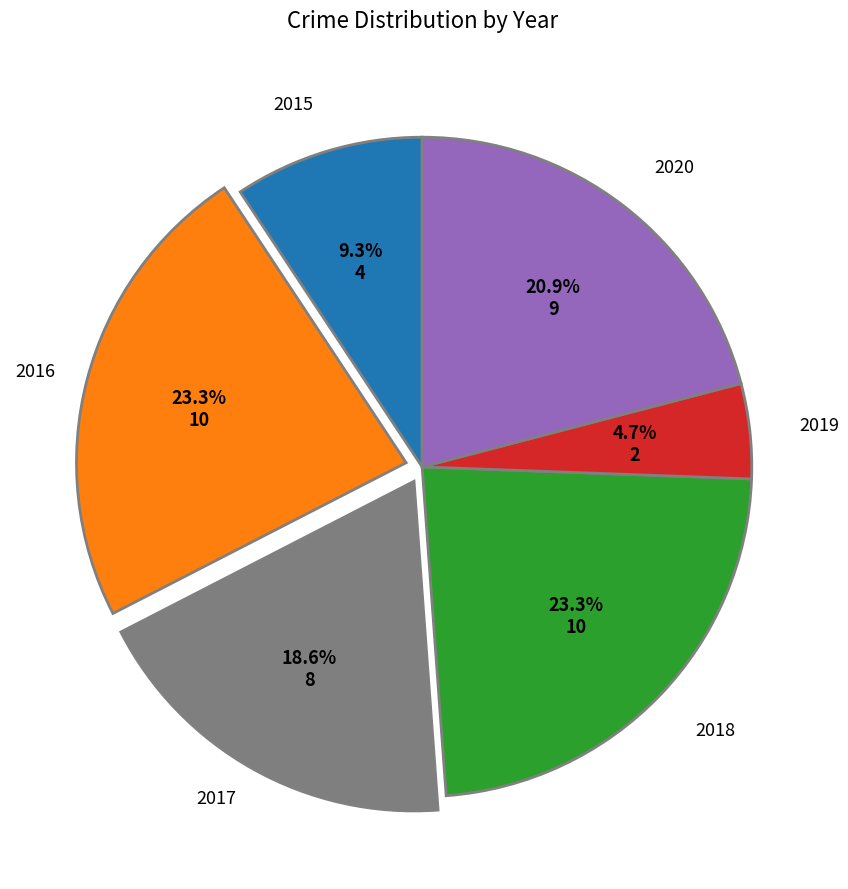

What percentage is the 2018 slice, to the nearest percent?

23%